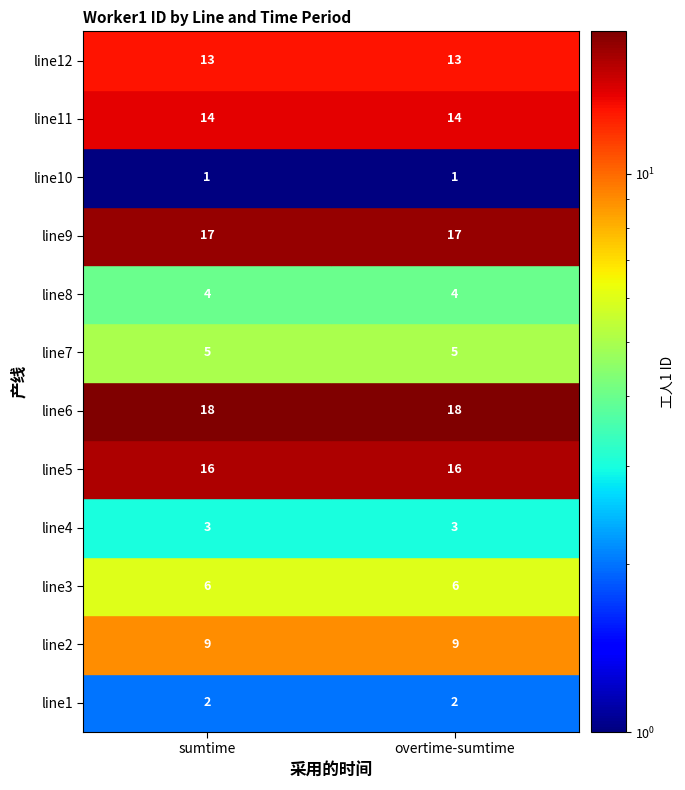

What is the minimum value for line5?

16